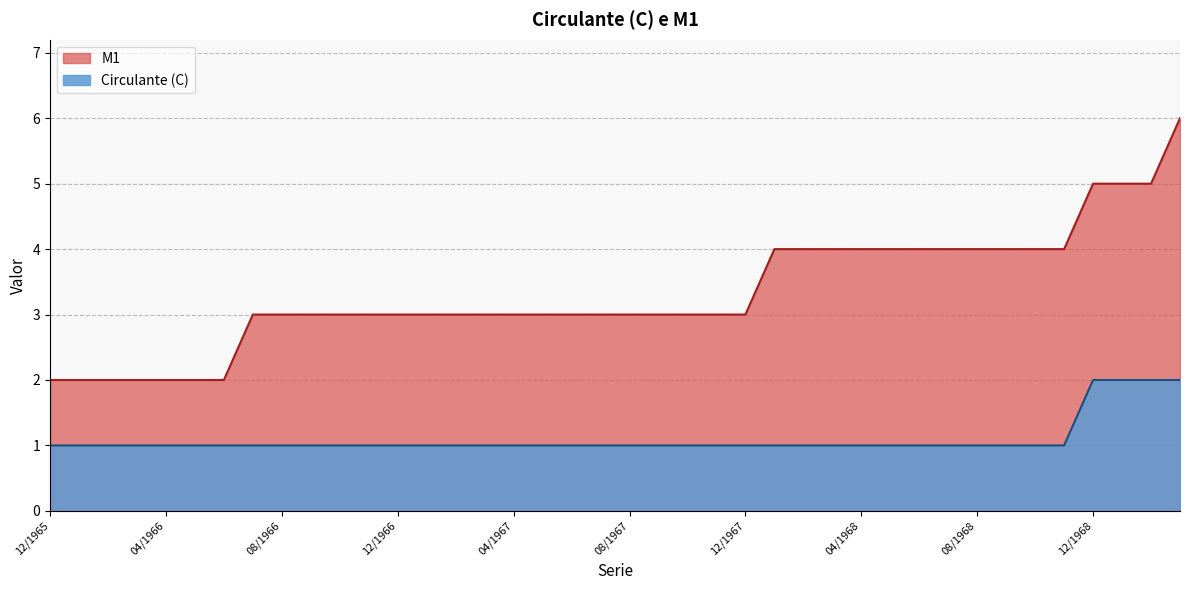

What is the difference between the maximum and second lowest values in the Circulante (C) series?

1